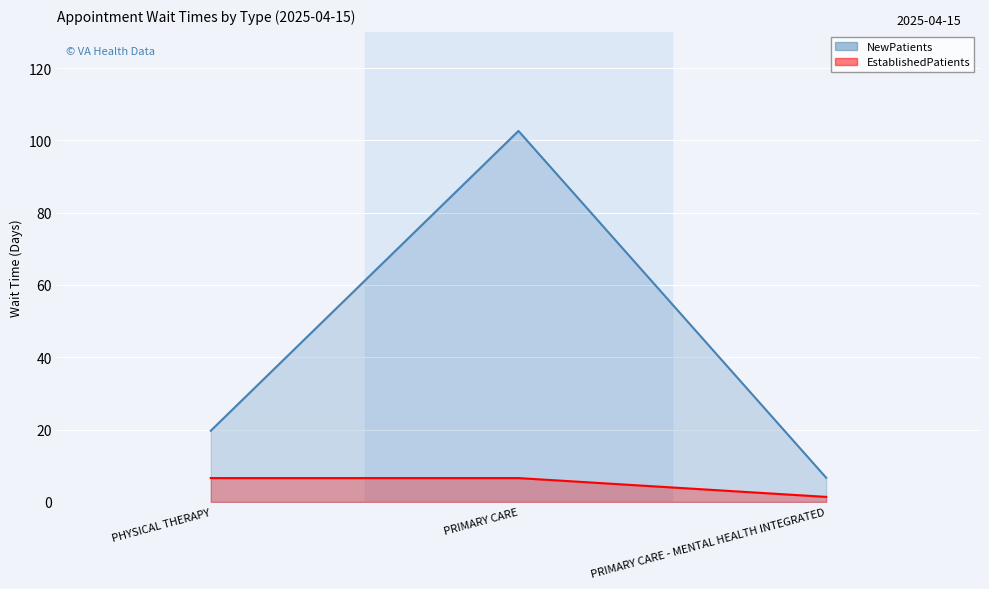

Reading left to right, what are all the values shown in this chart?

NewPatients: 19.7	102.6	6.7
EstablishedPatients: 6.6	6.6	1.4